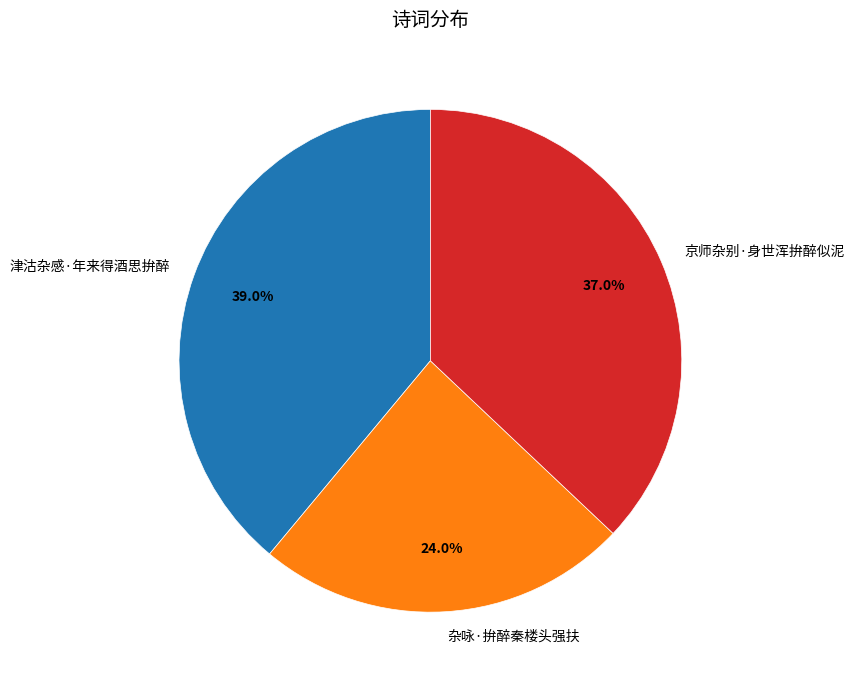

How many slices are in this pie chart?

3